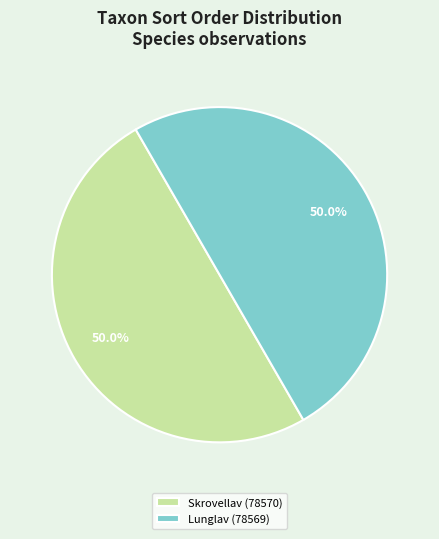

What is the ratio of the value at Lunglav (78569) to the value at Skrovellav (78570)?

1.0